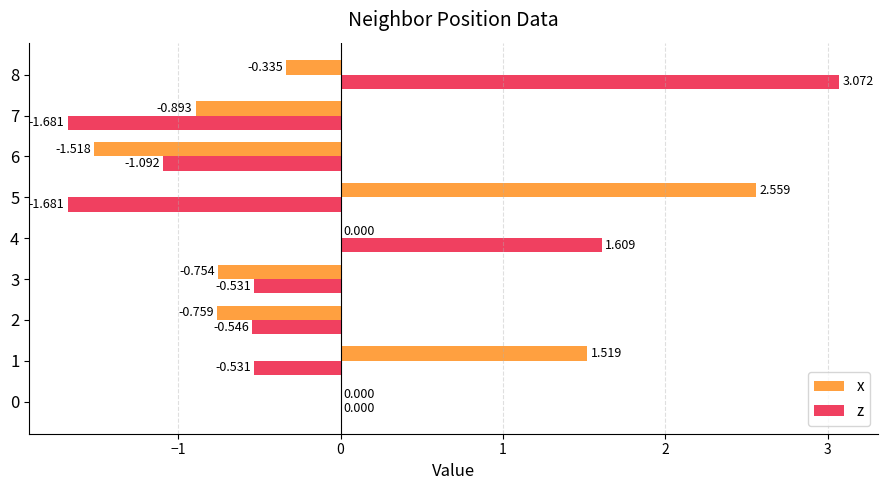

Count the number of data series in this chart.

2